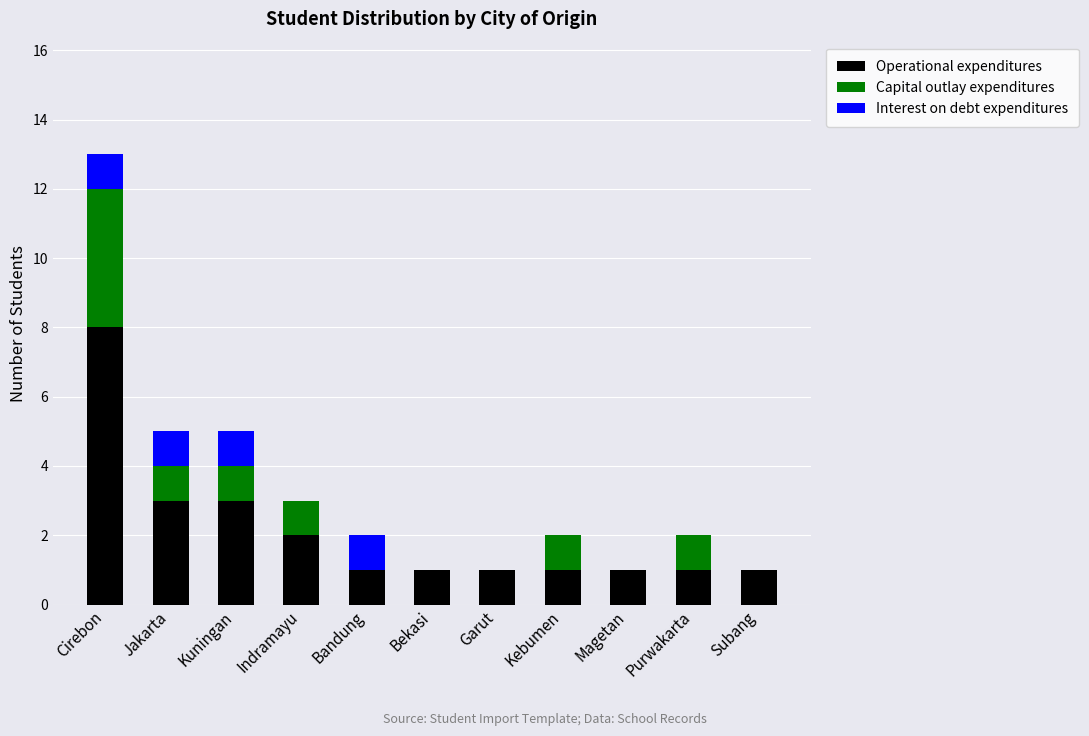

What is the total value across all series at Magetan?

1